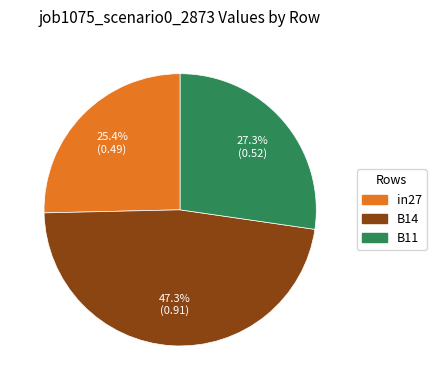

Count the number of slices in the pie.

3